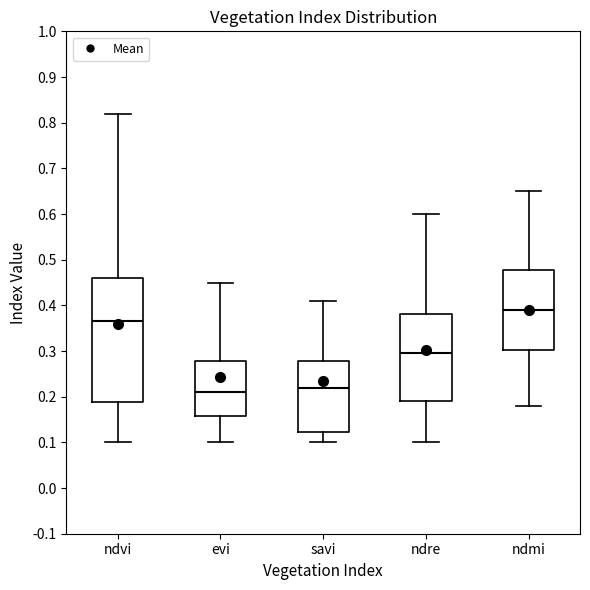

Which box has the highest median line?

ndmi